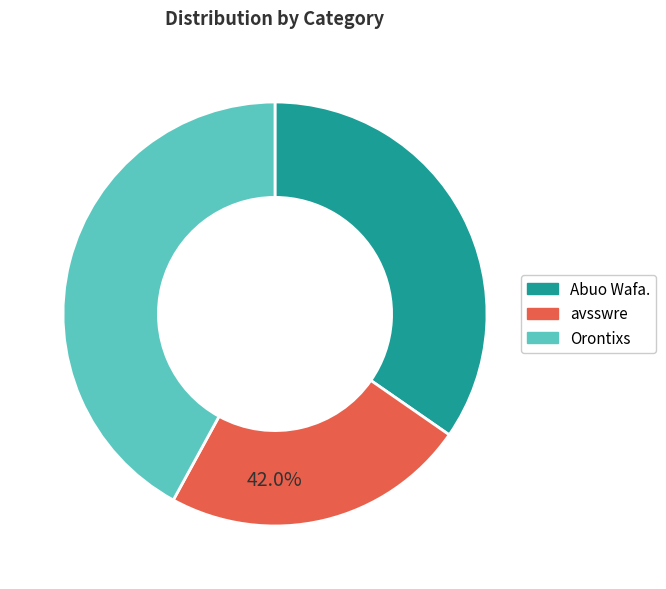

What is the total percentage of Orontixs and Abuo Wafa.?

76.7%